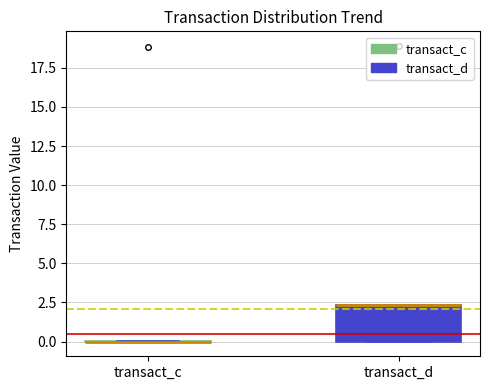

Reading left to right, read every box against the y-axis: the position of its median line, the range the box covers, and the ends of its whiskers. The values are not printed on the chart, so give them approximately, as read against the axis.

transact_c: box collapsed to a line at 0.0, whiskers 0.0 to 0.0
transact_d: median 2.5 (drawn on the box's upper edge), box 0.0 to 2.5, whiskers 0.0 to 2.5